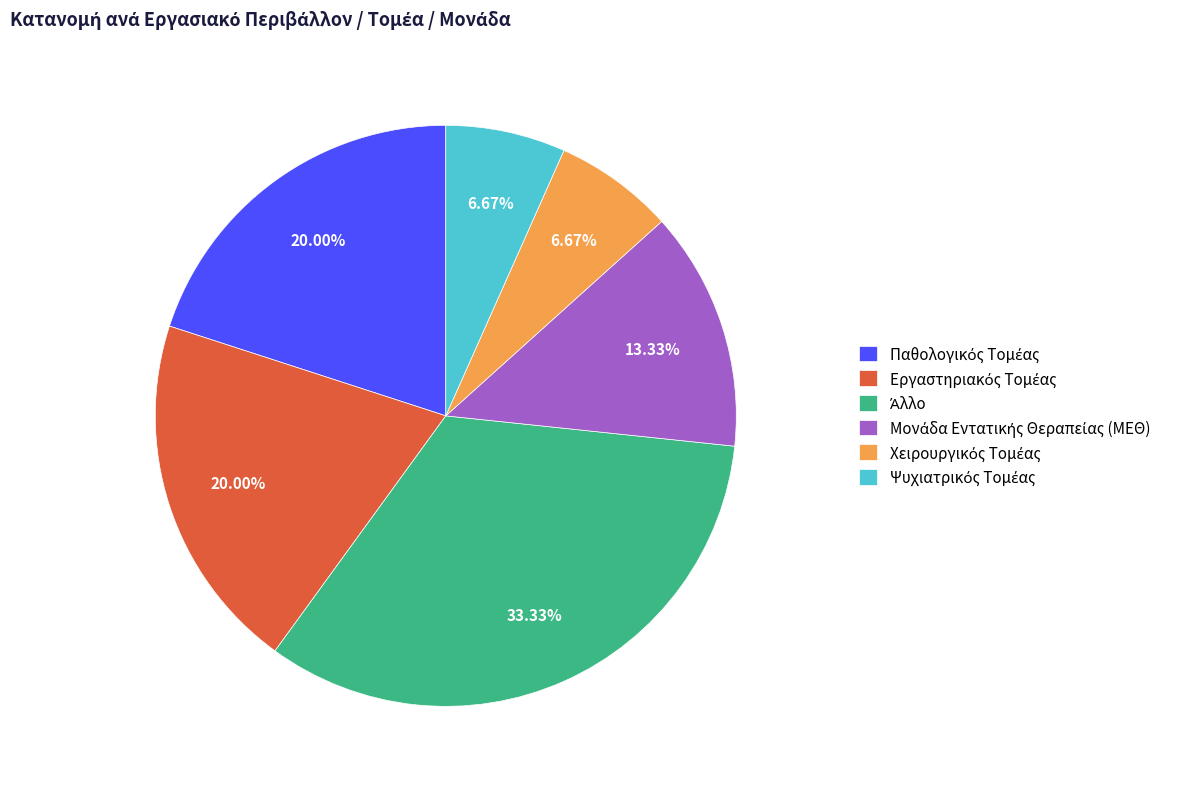

Is there a majority slice in this chart?

No